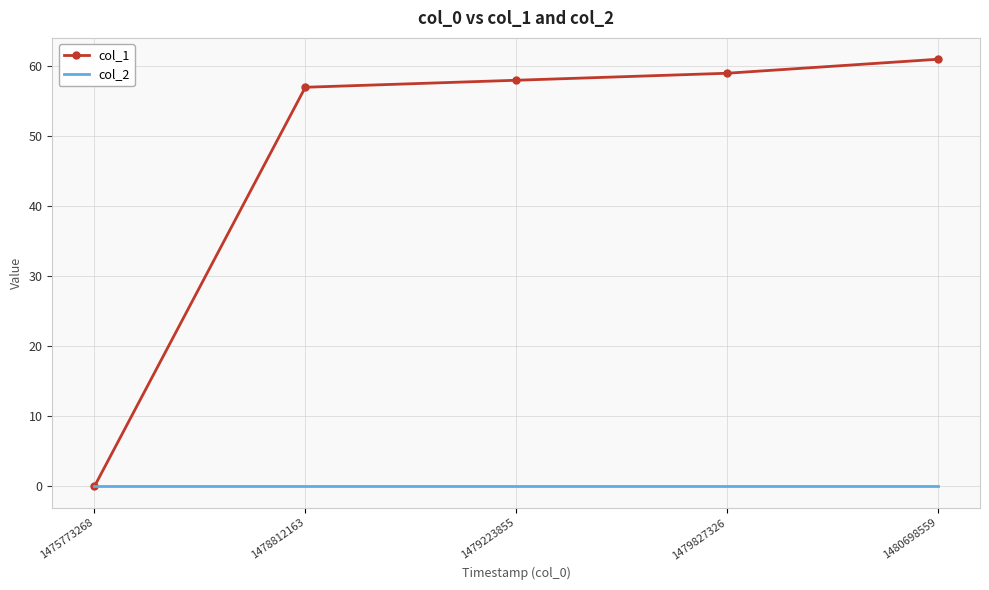

Reading left to right, what are all the values shown in this chart?

col_1: 1475773268=0	1478812163=57	1479223855=58	1479827326=59	1480698559=61
col_2: 1475773268=0	1478812163=0	1479223855=0	1479827326=0	1480698559=0